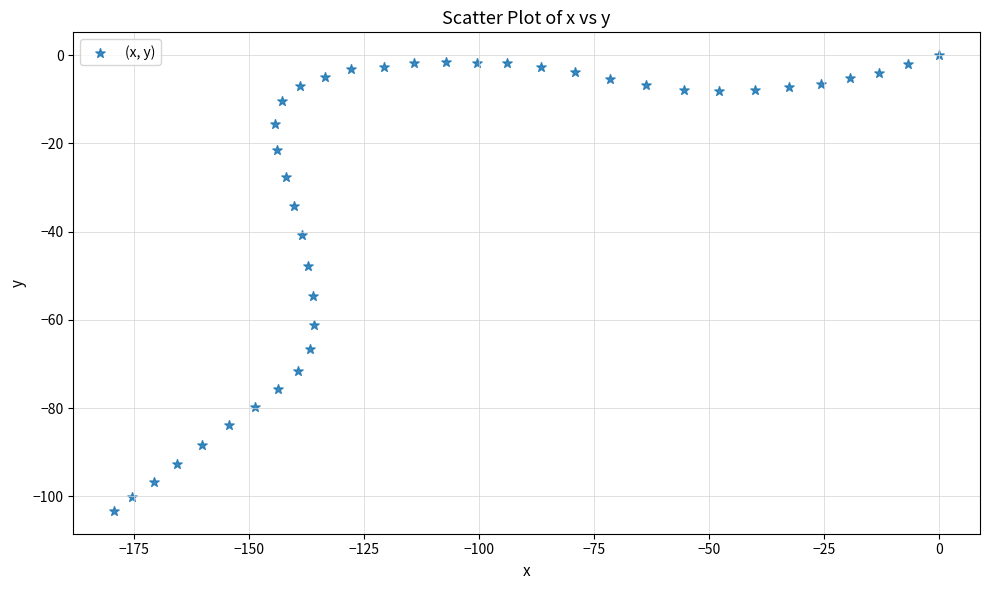

What is the range of Y values (max minus min)?

103.3